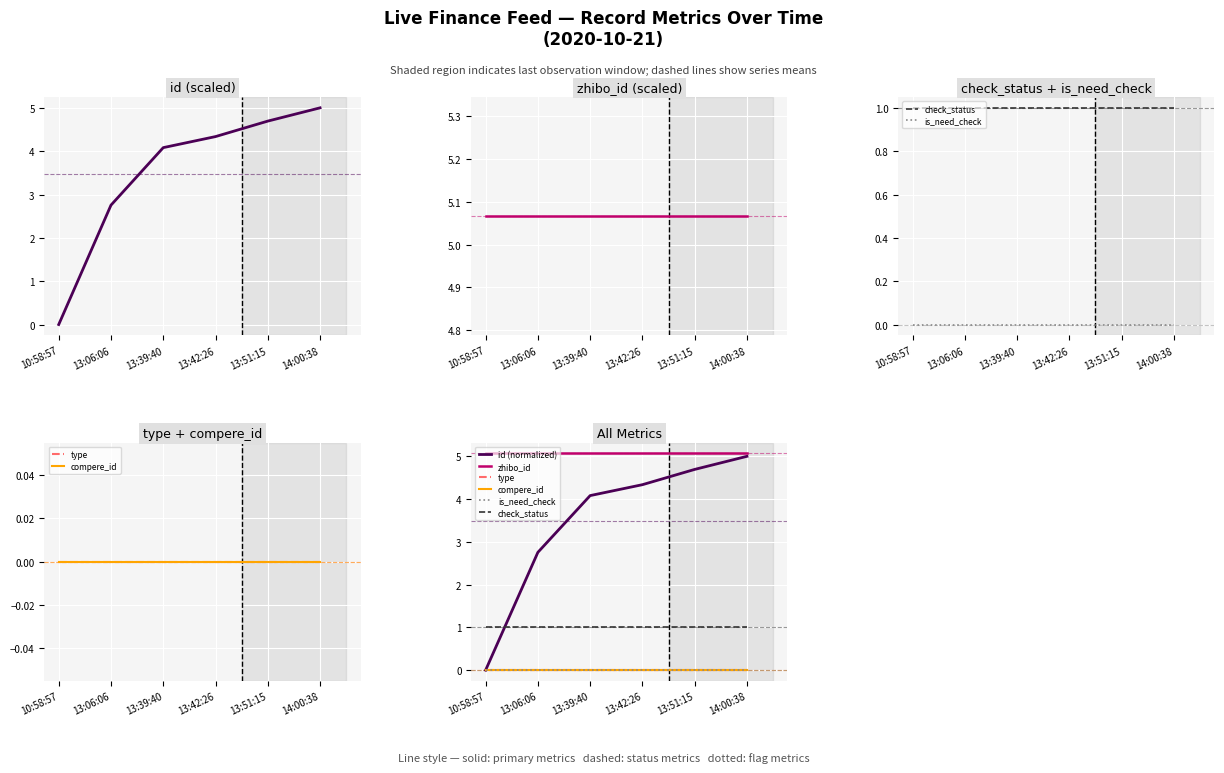

True or false: type has more than 1 points higher than both neighbors.

False